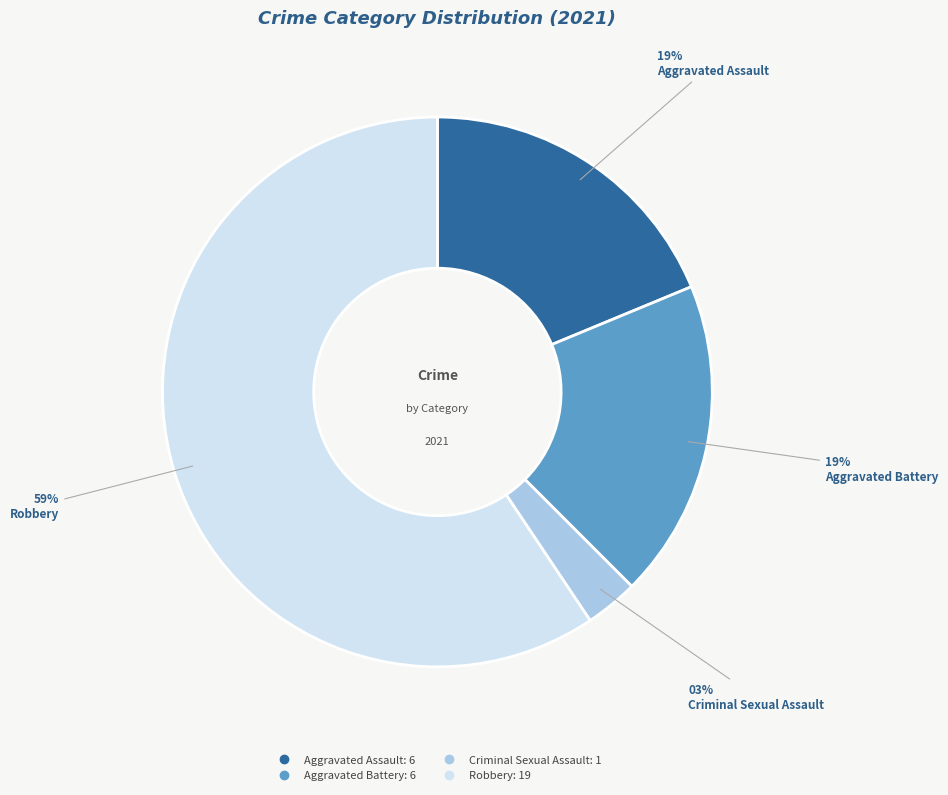

To the nearest percent, what is the combined percentage of Aggravated Assault and Robbery?

78%